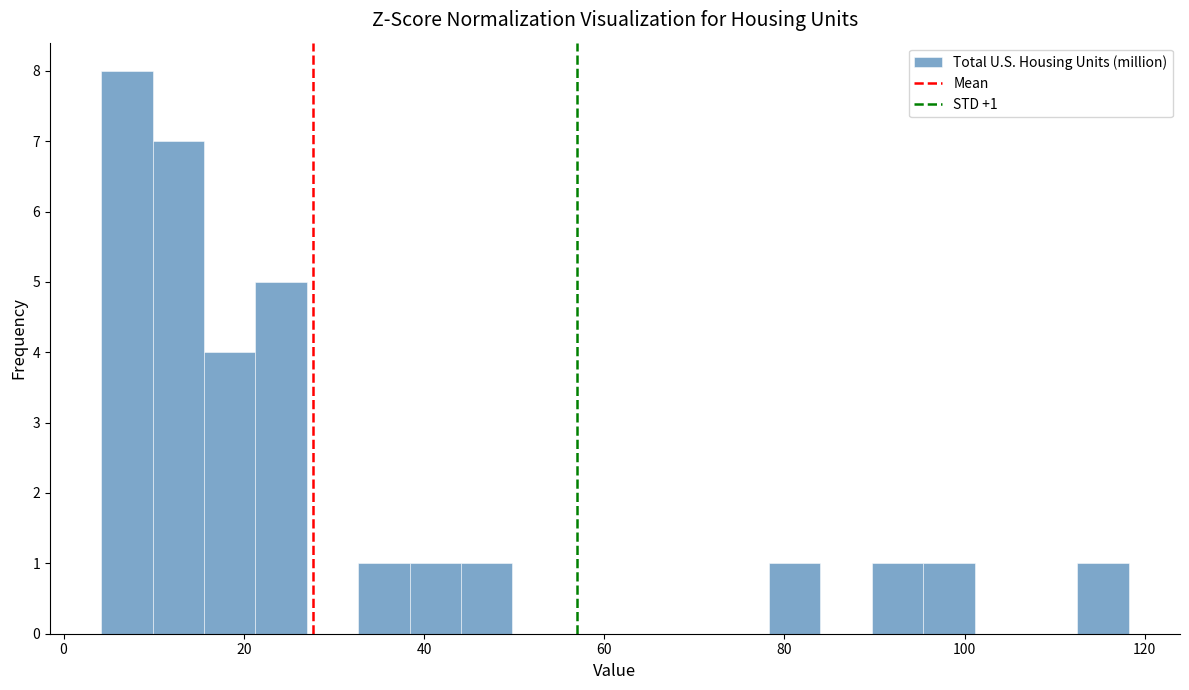

Around what value on the x-axis is the tallest bar? Give the approximate position of its centre, as read against the axis.

8